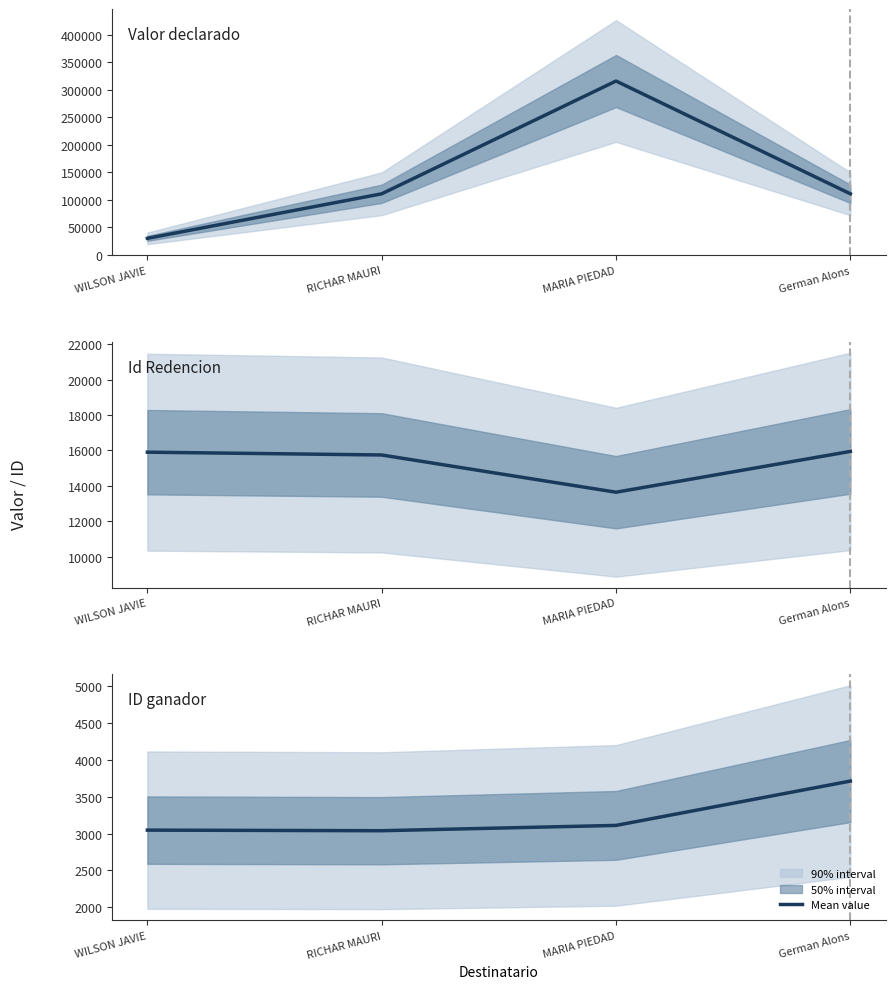

What value does the ID ganador series have at RICHAR MAURI?

3038